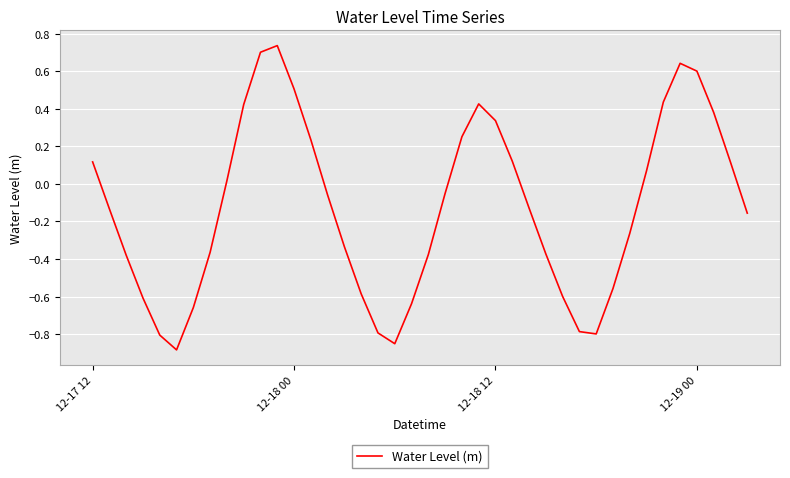

What is the difference between the maximum and minimum values?

1.6